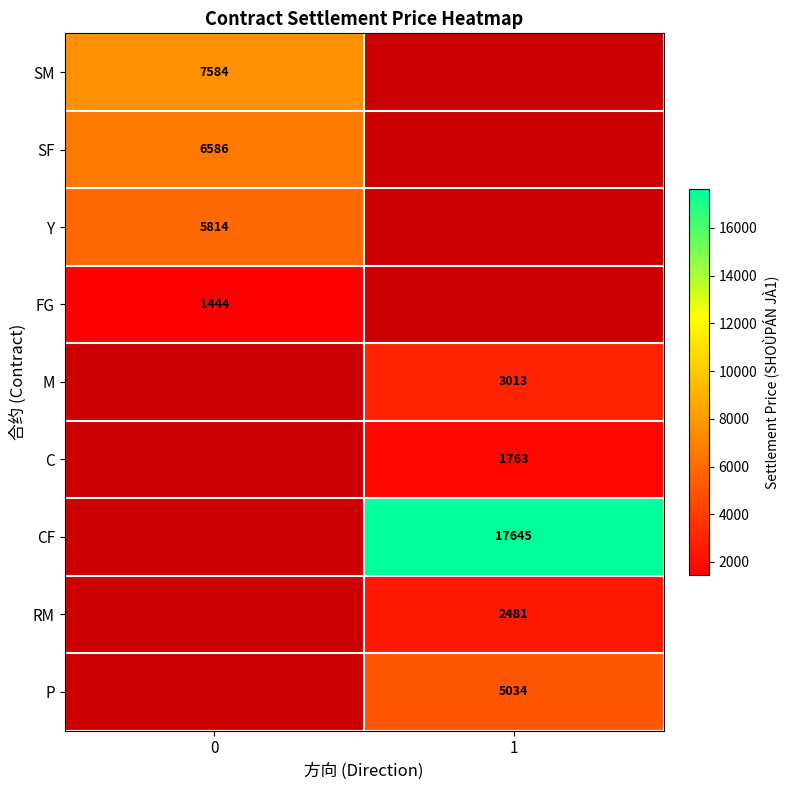

The value of P at 1 is 5034. True or false?

True